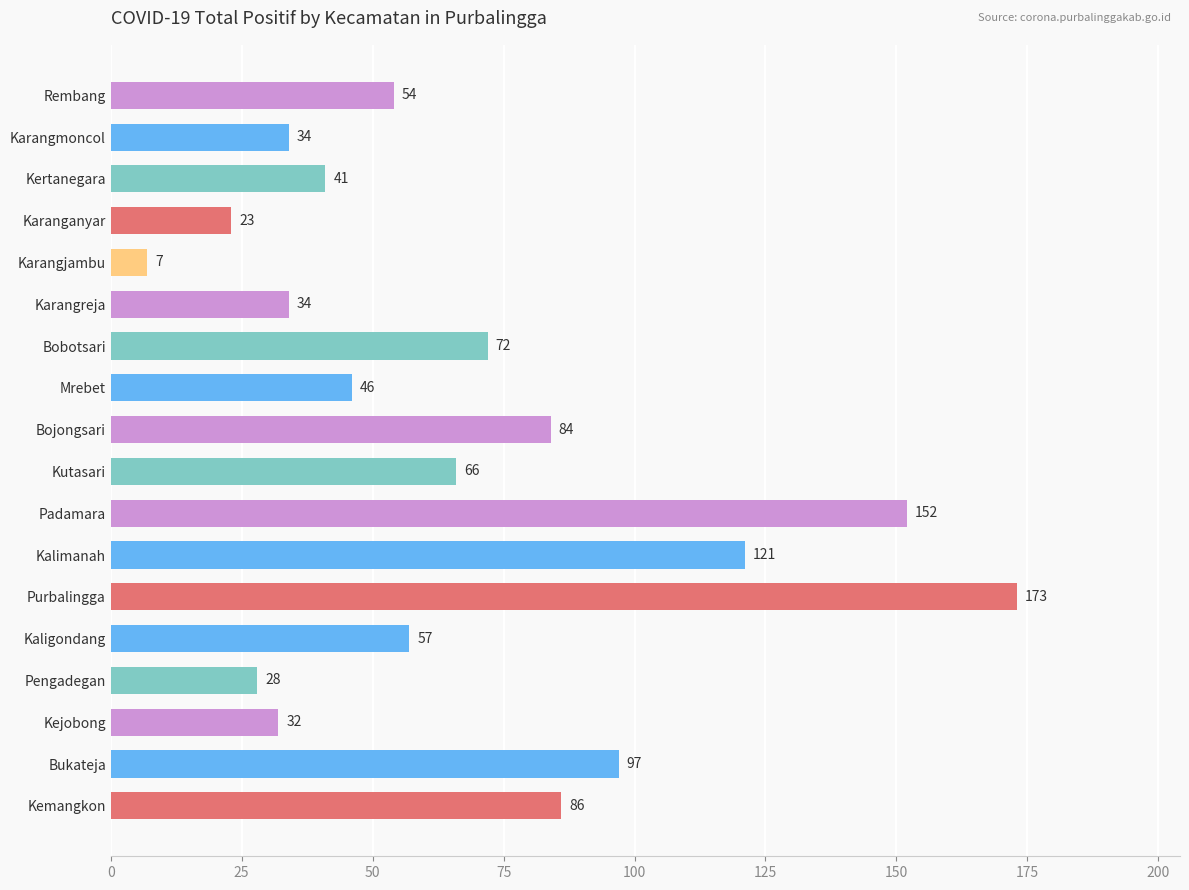

How many bars are there in total?

18